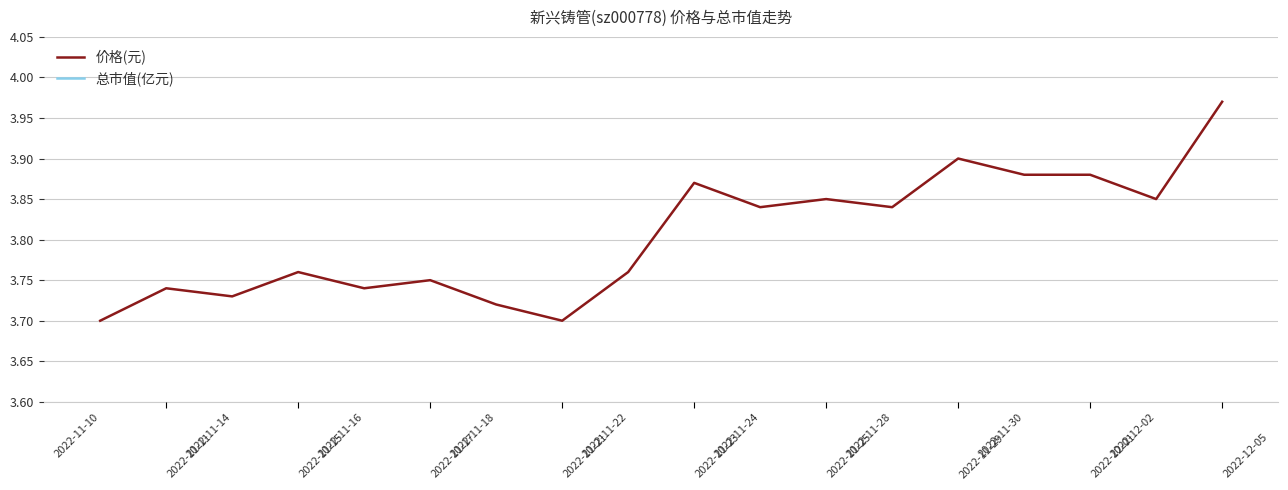

What are all the series names shown in the legend?

价格(元), 总市值(亿元)